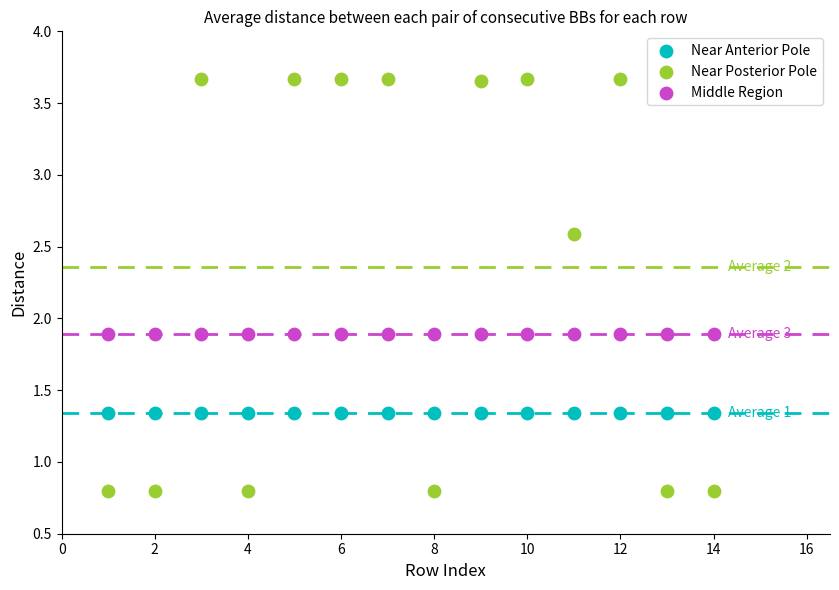

Which series contains the highest Y value?

Near Posterior Pole